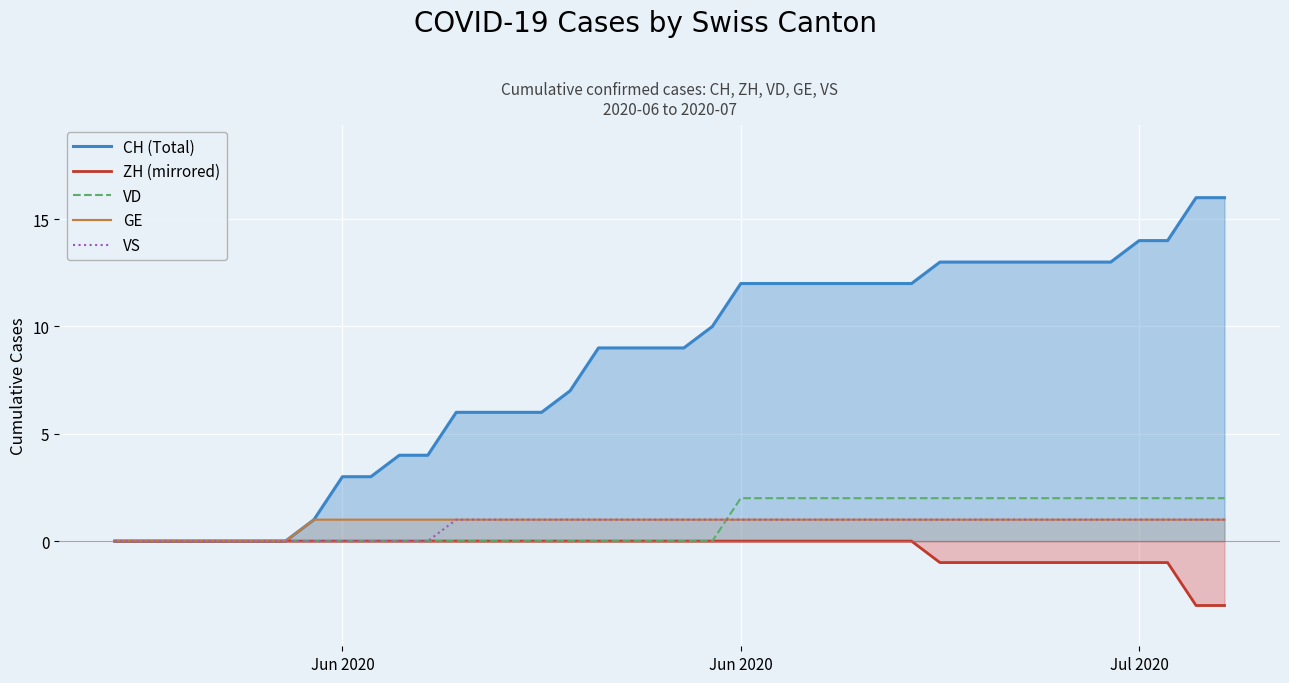

Which series has the largest total across all categories?

CH (Total)